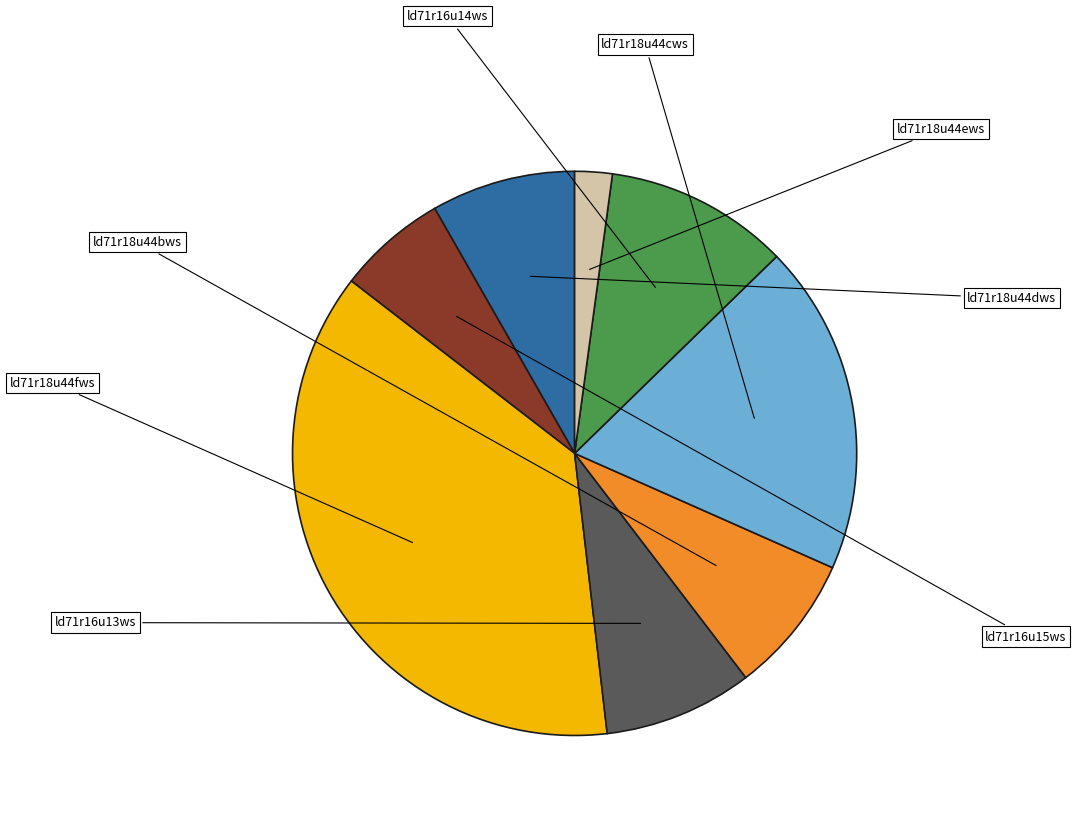

Do ld71r18u44fws and ld71r18u44dws together represent more than half of the pie?

No